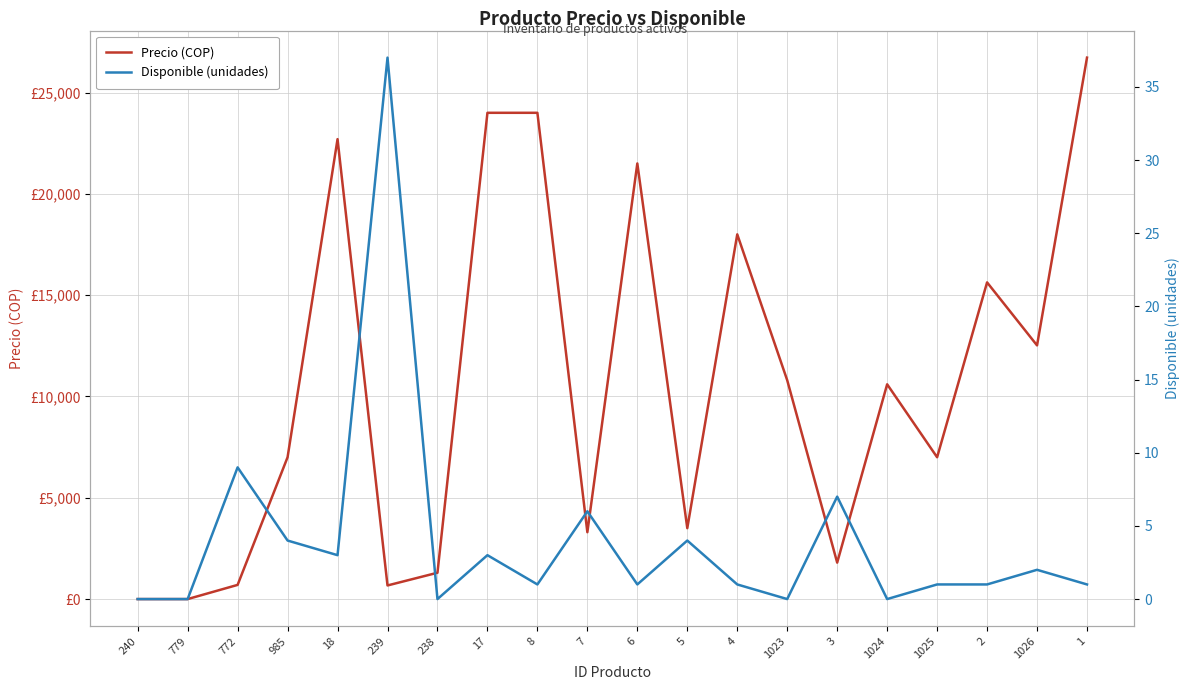

What are all the series names shown in the legend?

Precio (COP), Disponible (unidades)